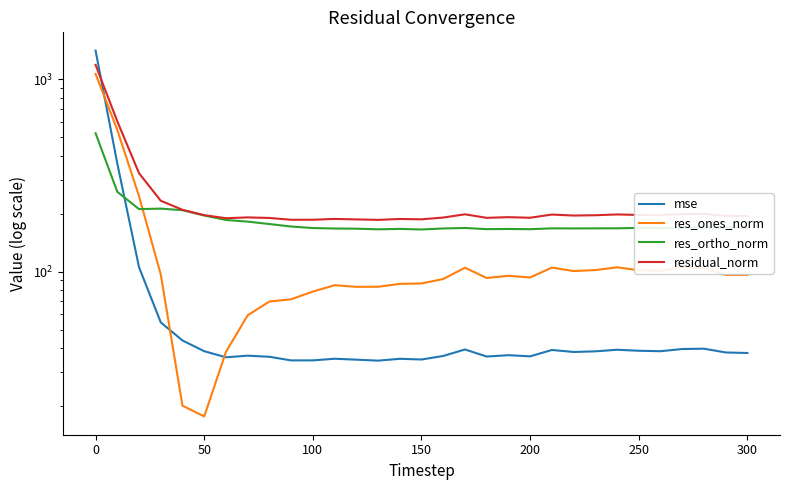

Reading left to right, list all the values displayed in this chart.

mse: 1406.3	364.1	105.4	54.5	43.9	38.6	35.9	36.6	36.1	34.6	34.6	35.3	34.9	34.5	35.3	35.0	36.5	39.4	36.2	36.8	36.3	39.2	38.3	38.6	39.3	38.8	38.6	39.6	39.8	38.0	37.8
res_ones_norm: 1064.1	544.6	246.4	96.6	20.1	17.7	38.3	59.3	69.9	71.9	78.8	85.0	83.4	83.4	86.4	86.8	91.6	104.8	92.7	95.1	93.3	105.0	100.7	101.9	105.3	101.7	101.0	106.0	104.2	96.1	96.1
res_ortho_norm: 523.5	259.9	211.3	212.5	208.5	195.7	185.6	181.9	176.7	171.5	168.5	167.5	167.2	165.9	166.7	165.6	167.6	168.6	166.2	166.6	166.2	167.8	167.7	167.8	167.9	168.7	168.5	168.5	170.1	169.7	169.0
residual_norm: 1185.9	603.4	324.6	233.4	209.5	196.5	189.5	191.3	190.0	186.0	186.0	187.8	186.8	185.7	187.8	187.0	191.0	198.5	190.3	191.9	190.6	197.9	195.6	196.3	198.2	197.0	196.5	199.1	199.5	195.0	194.4